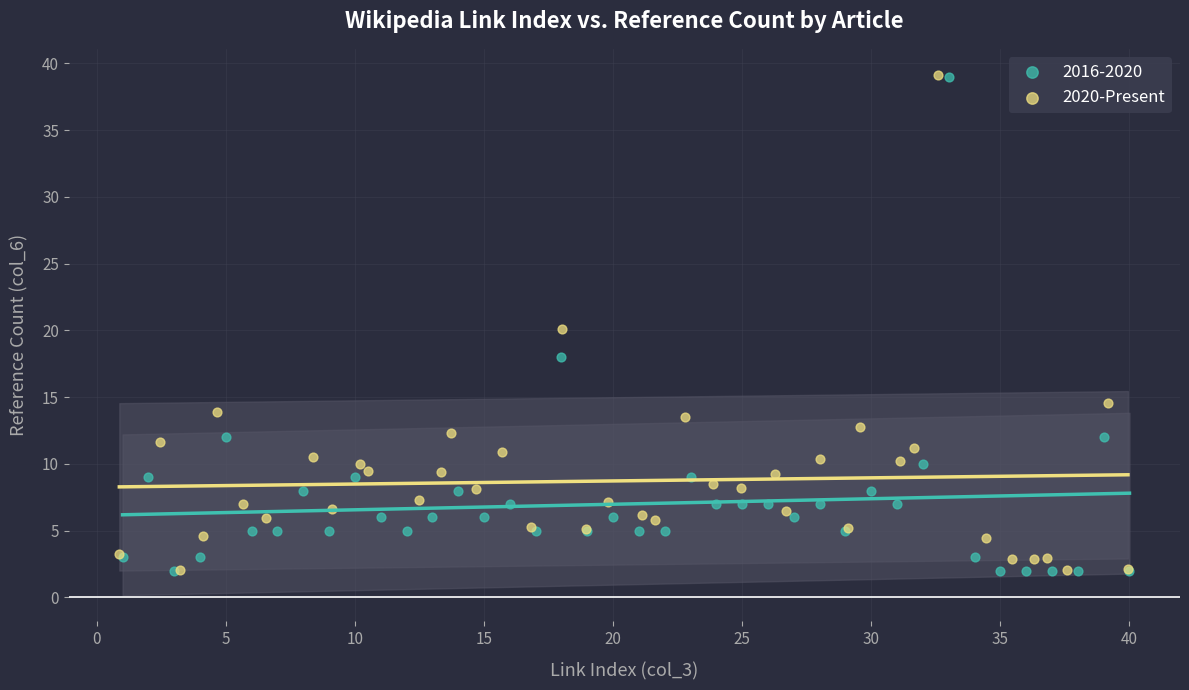

Which series has the largest Y range (max minus min)?

2020-Present